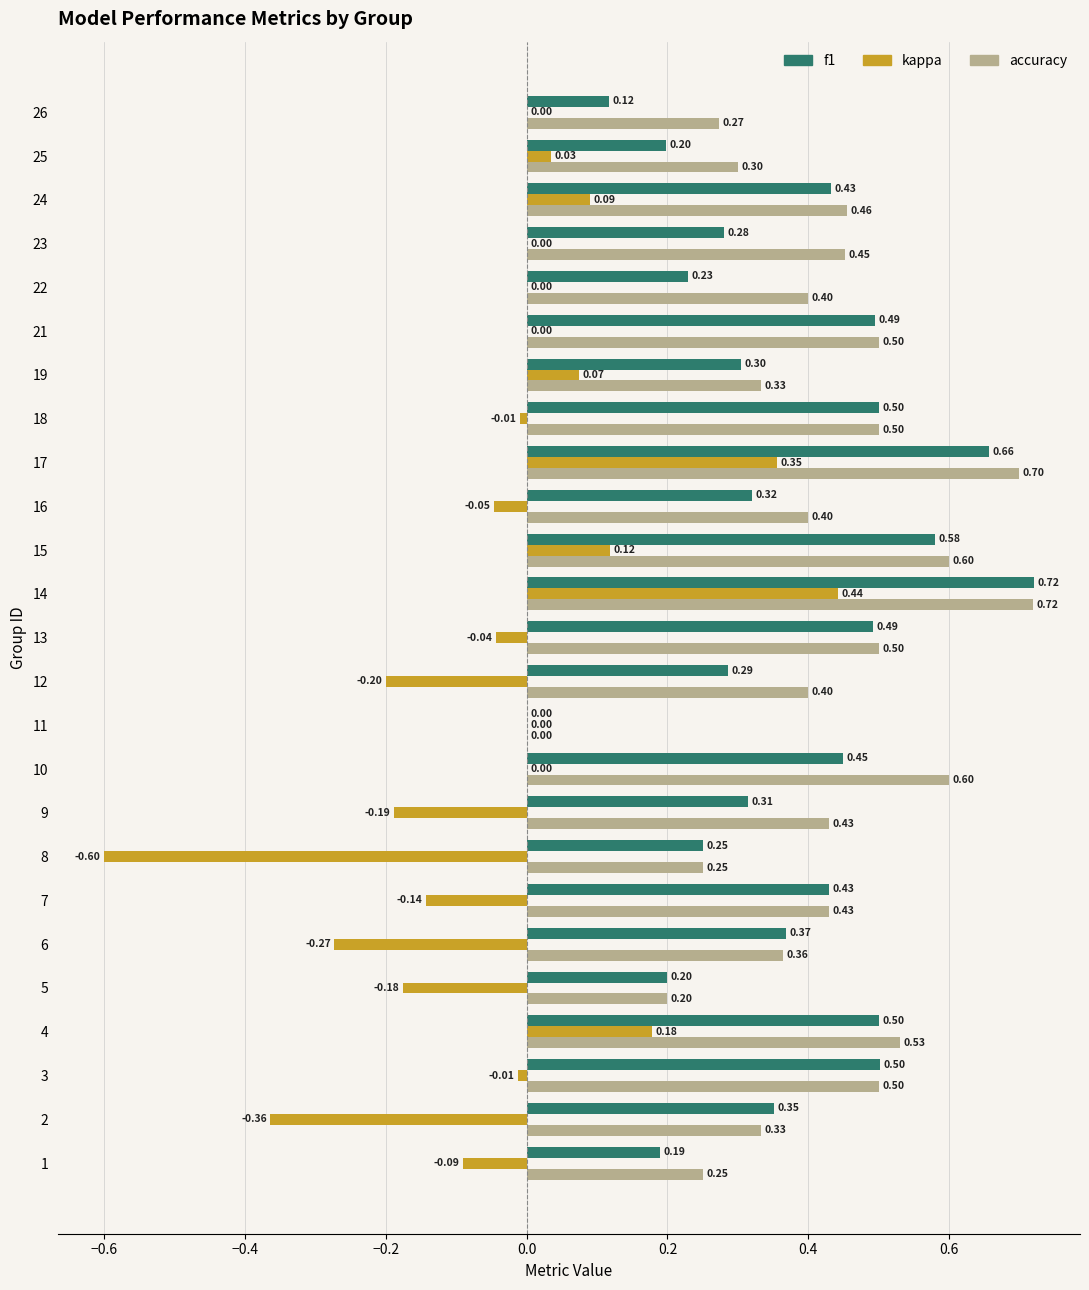

Which series has the largest total across all categories?

accuracy